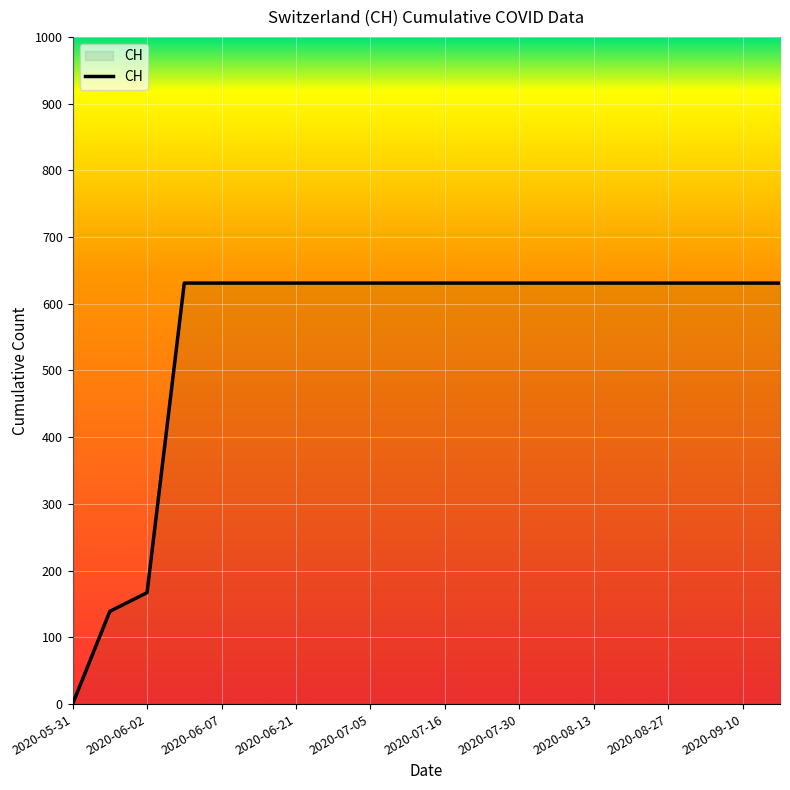

What is the maximum value shown in the chart?

631